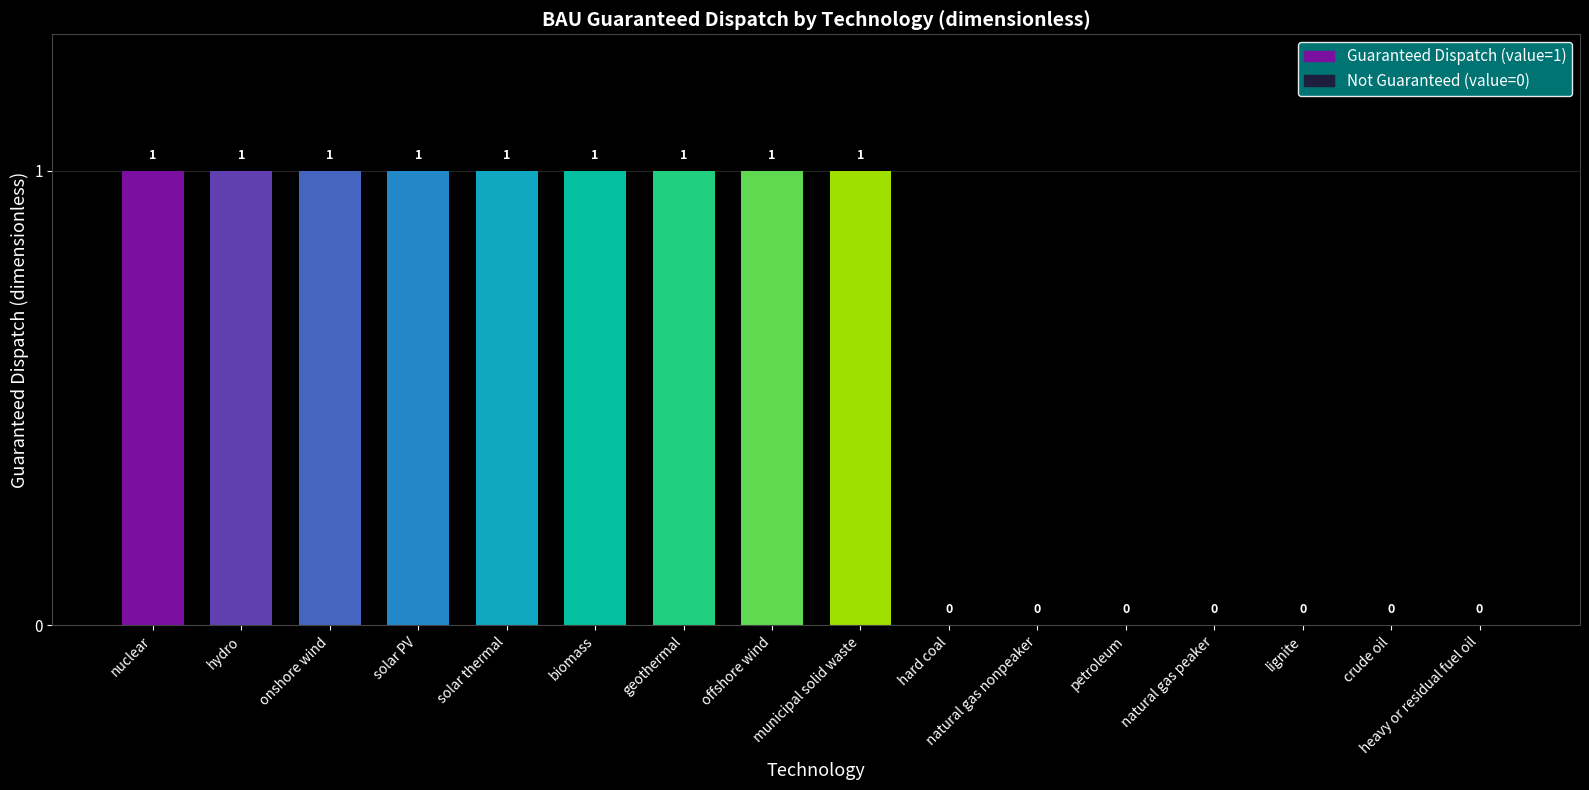

What is the sum of all values?

9